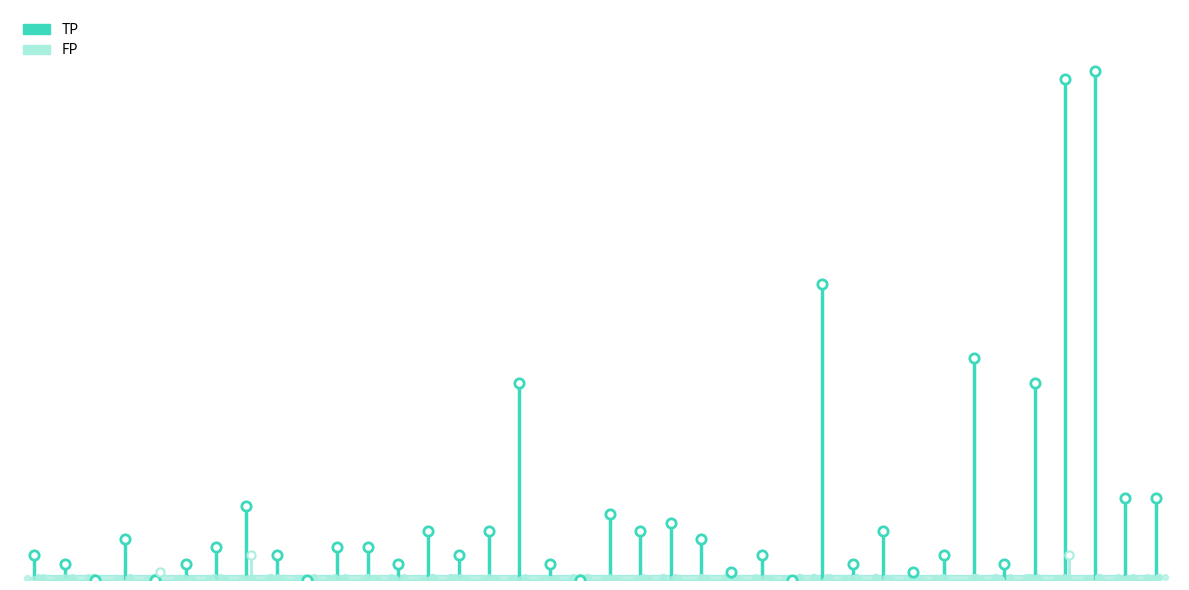

Which series reaches the maximum Y coordinate?

tp